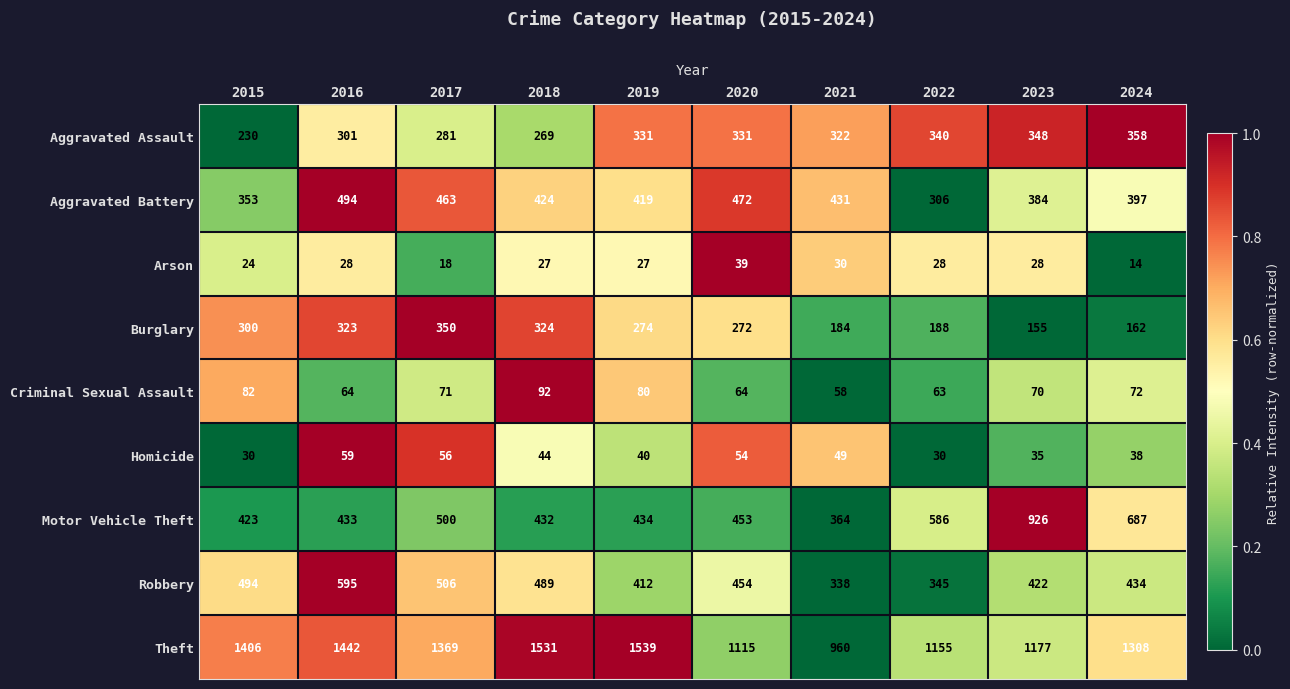

Which category has the highest value across all series?

2019